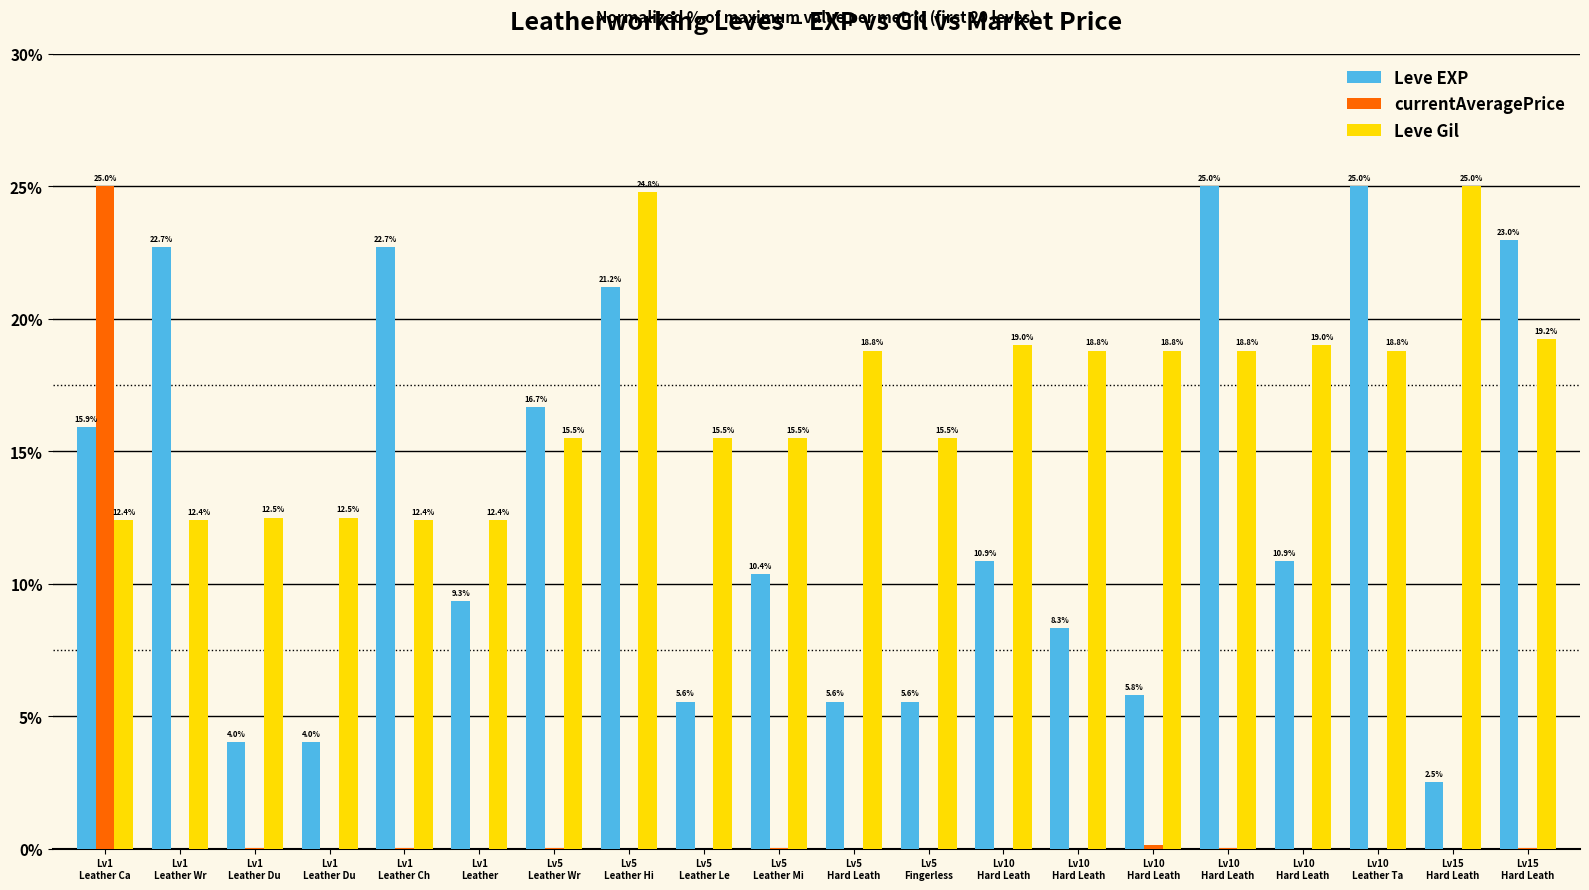

What is the spread (max minus min) of values at Lv5
Fingerless?

15.5